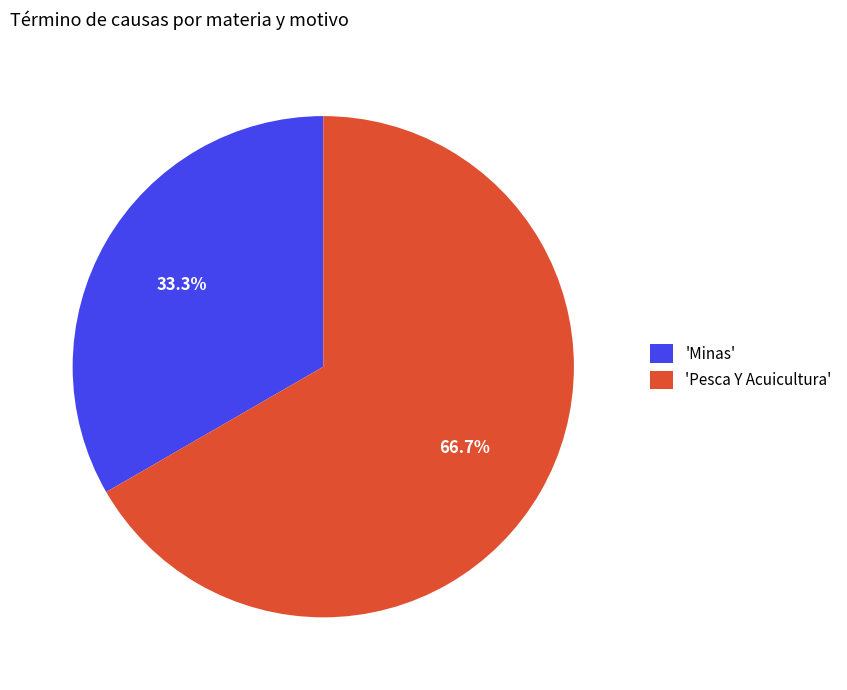

Which slice is the smallest?

'Minas'